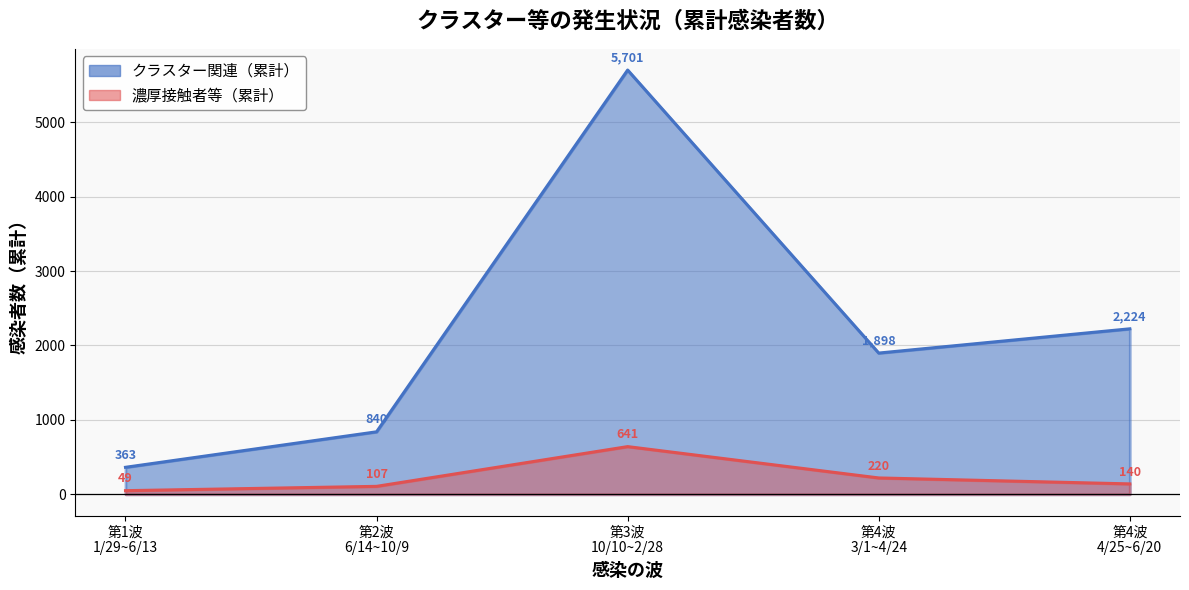

What is the average value of the 第4波（4/25-6/20）クラスター関連 series?

1182